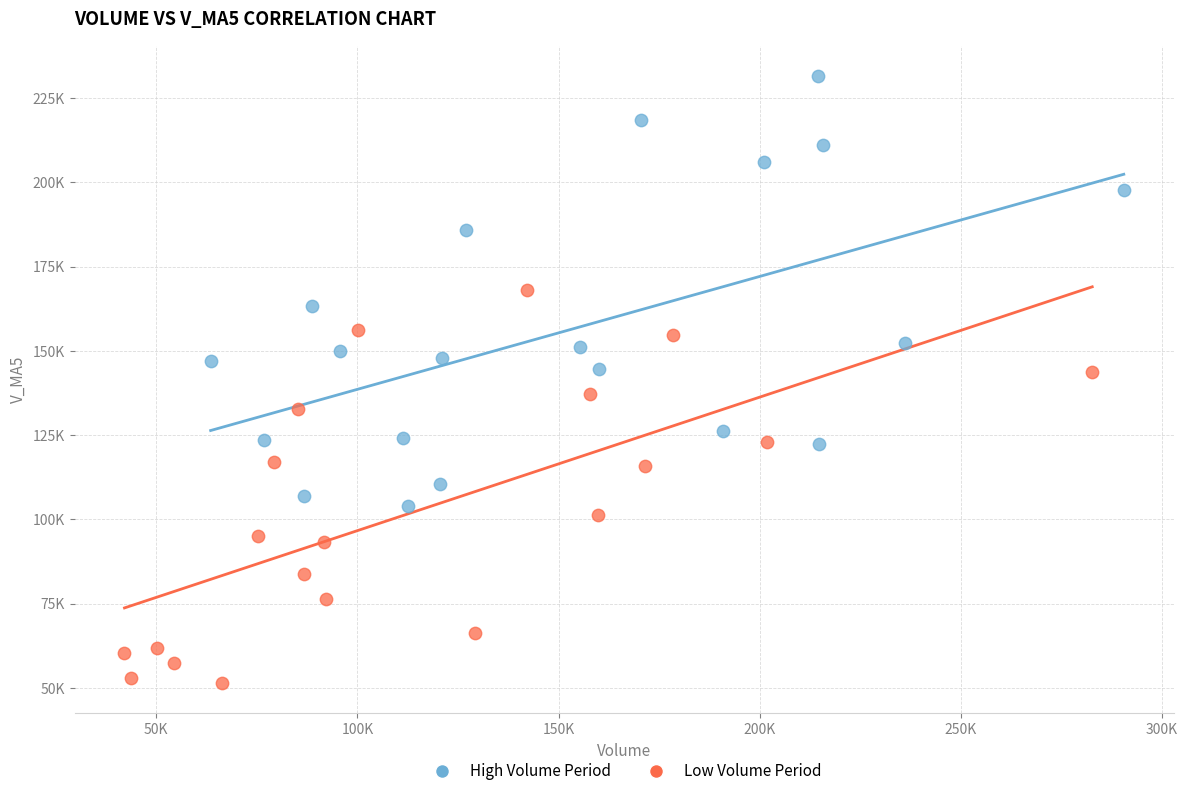

Which series contains the highest Y value?

High Volume Period